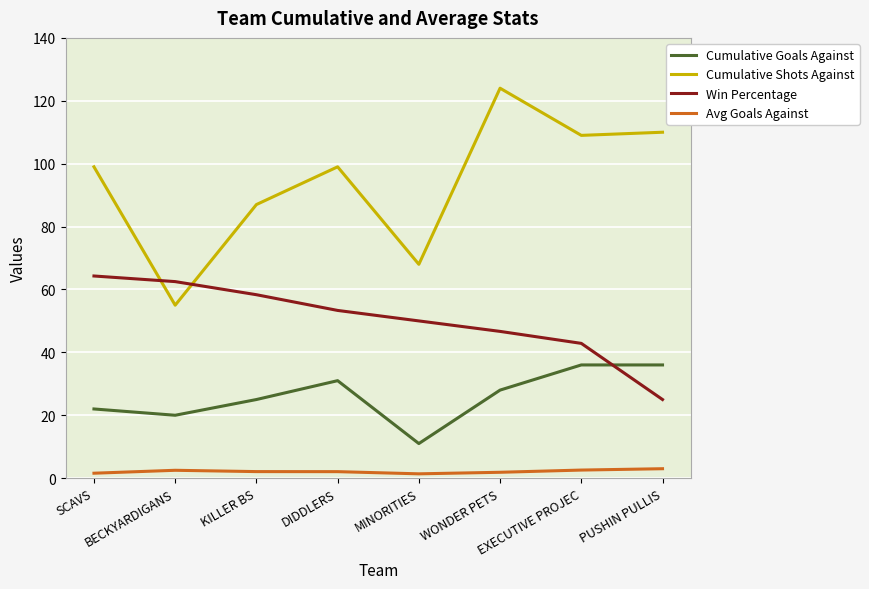

What is the minimum value for Win Percentage?

25.0